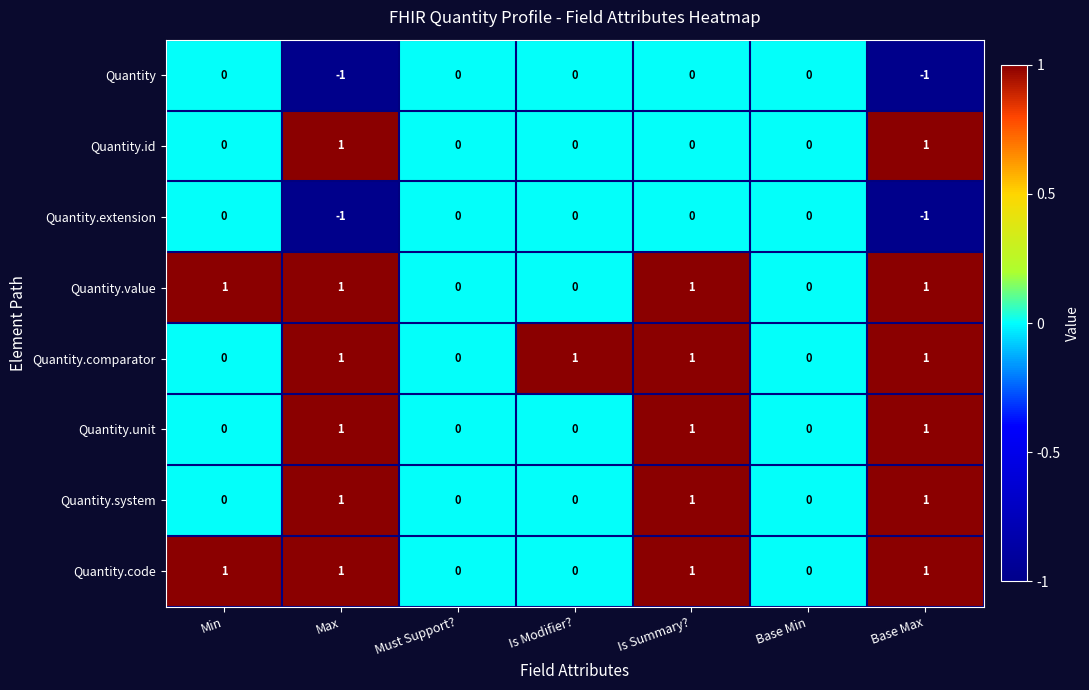

Is it true that Quantity.unit equals 2 at Is Summary??

False